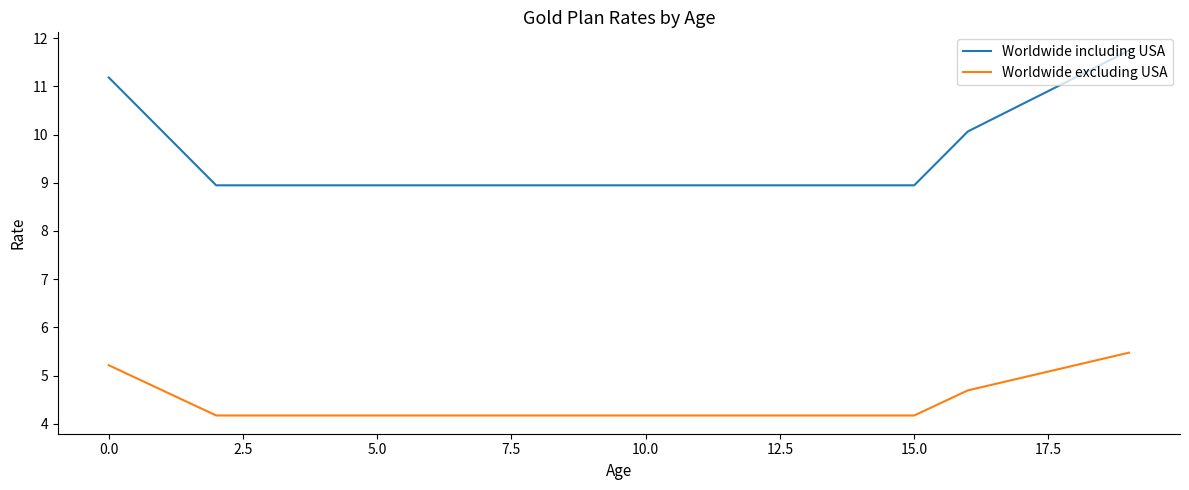

Reading right to left, extract all data points from this chart.

Worldwide including USA: 11.7	11.2	10.6	10.1	8.9	8.9	8.9	8.9	8.9	8.9	8.9	8.9	8.9	8.9	8.9	8.9	8.9	8.9	10.1	11.2
Worldwide excluding USA: 5.5	5.2	5.0	4.7	4.2	4.2	4.2	4.2	4.2	4.2	4.2	4.2	4.2	4.2	4.2	4.2	4.2	4.2	4.7	5.2